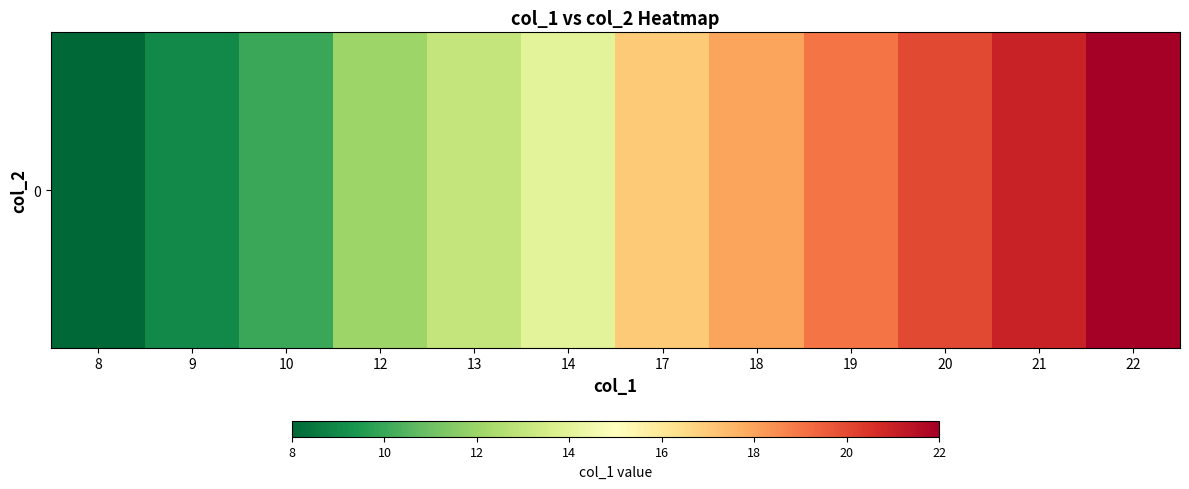

Count the number of values greater than 17.

5